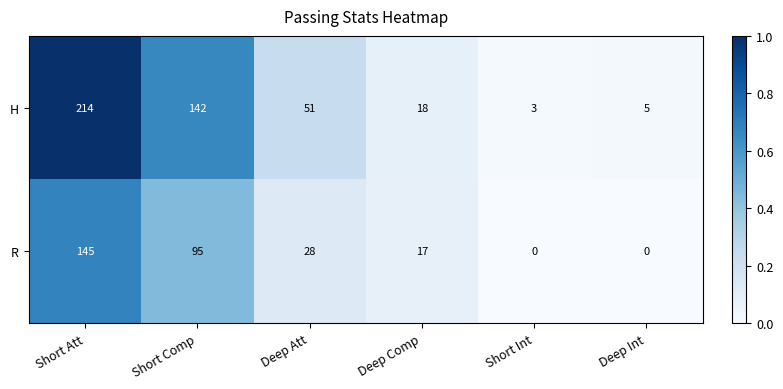

The value of R at Short Int is 96. True or false?

False